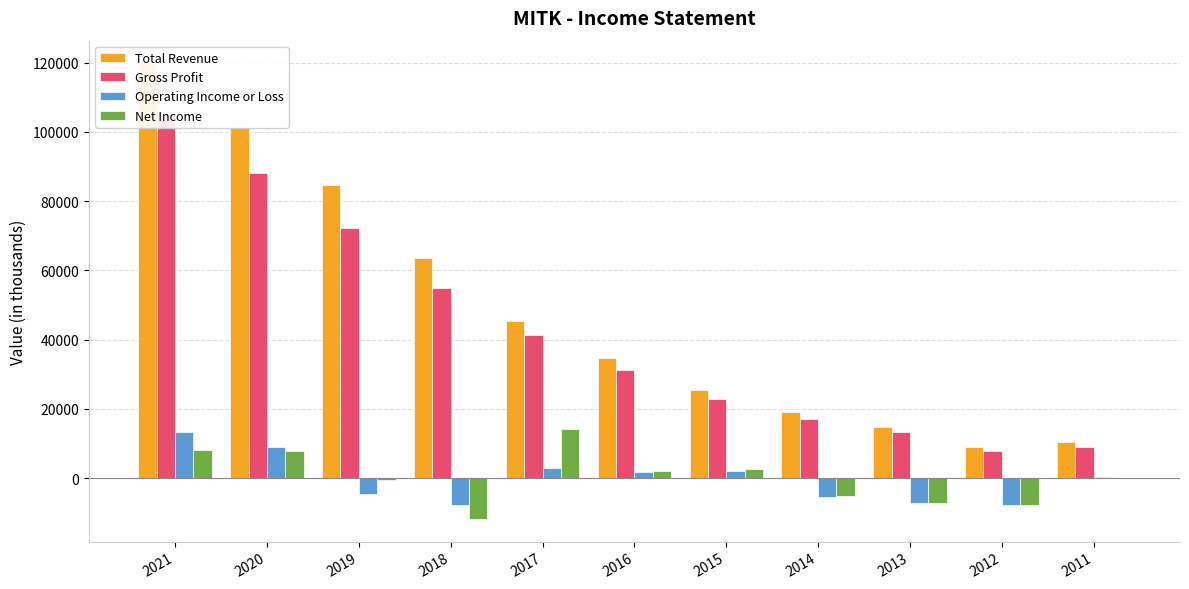

The value of Total Revenue at 2013 is 14800. True or false?

True